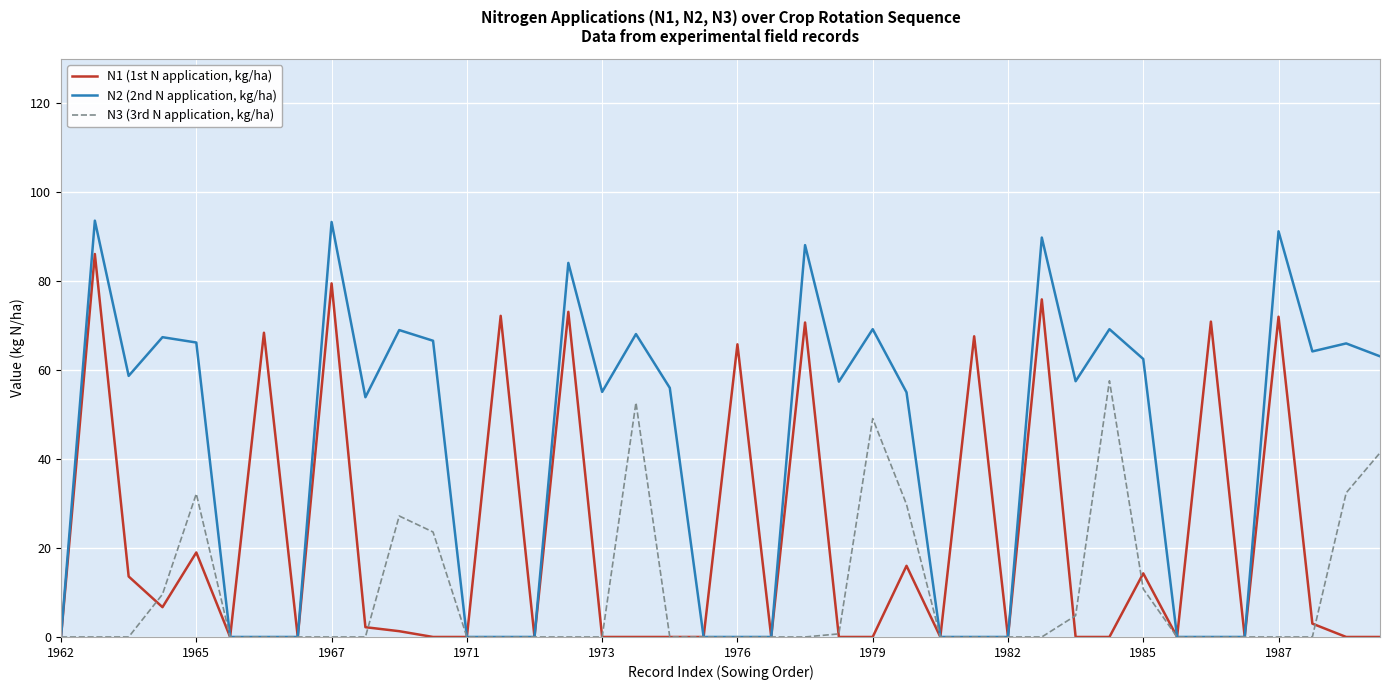

List the series in order of their overall mean, highest first.

N2 (2nd N application, kg/ha), N1 (1st N application, kg/ha), N3 (3rd N application, kg/ha)